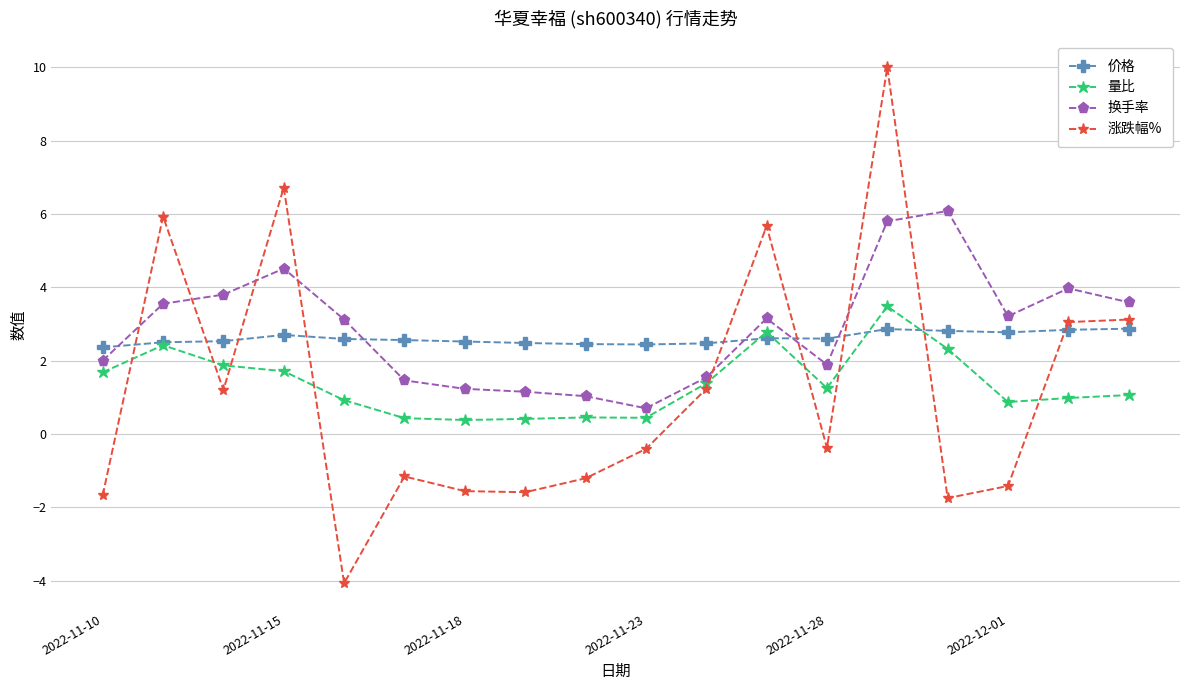

Which series has the largest total across all categories?

换手率